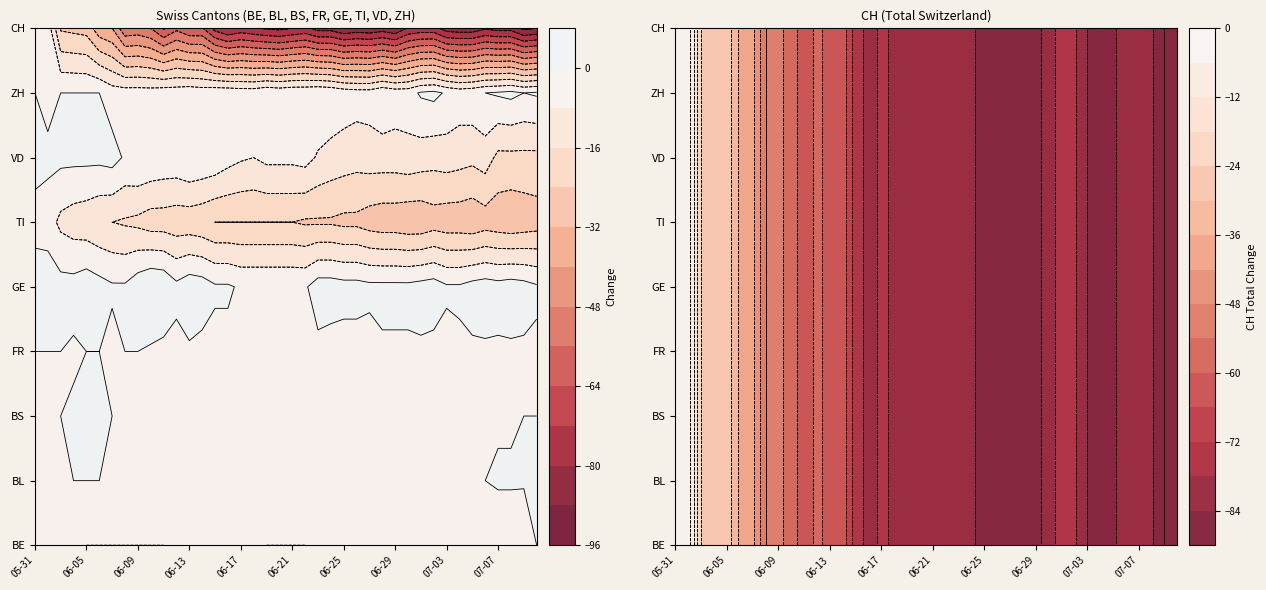

The value of FR at 2020-06-29 is -1. True or false?

True